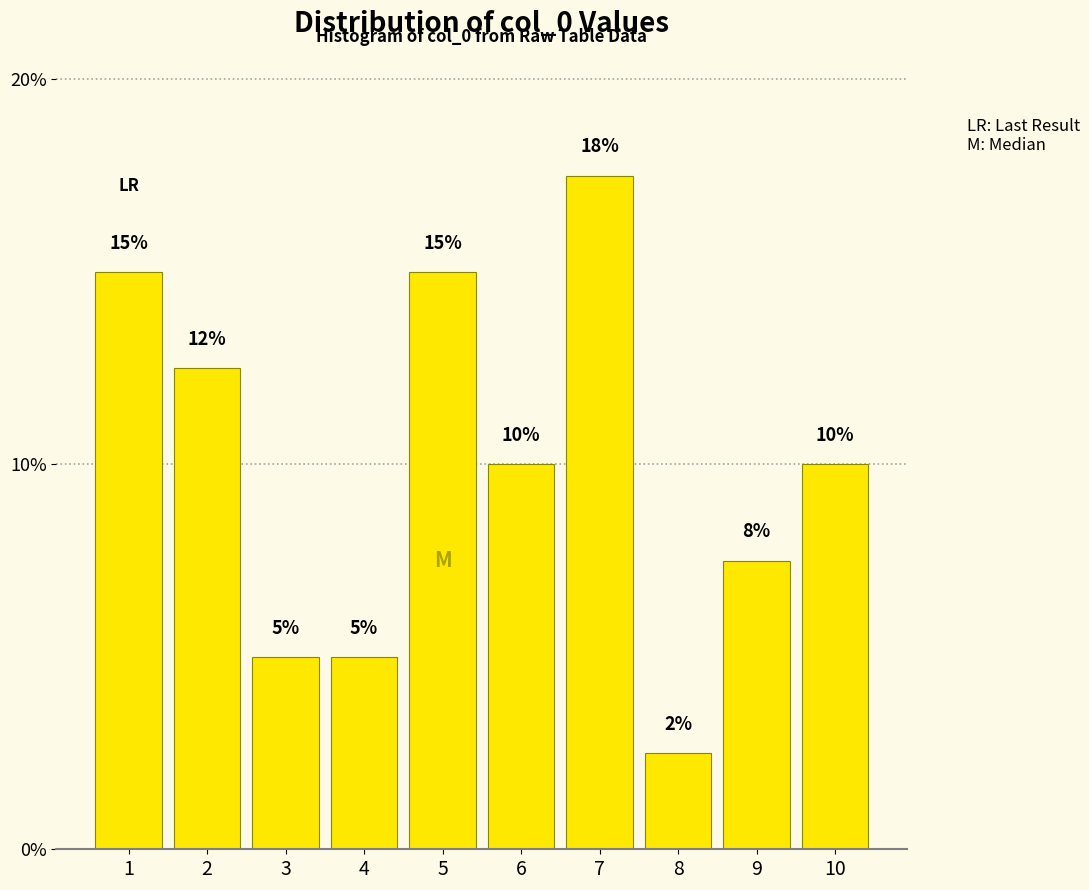

How many values are between 5 and 15?

8